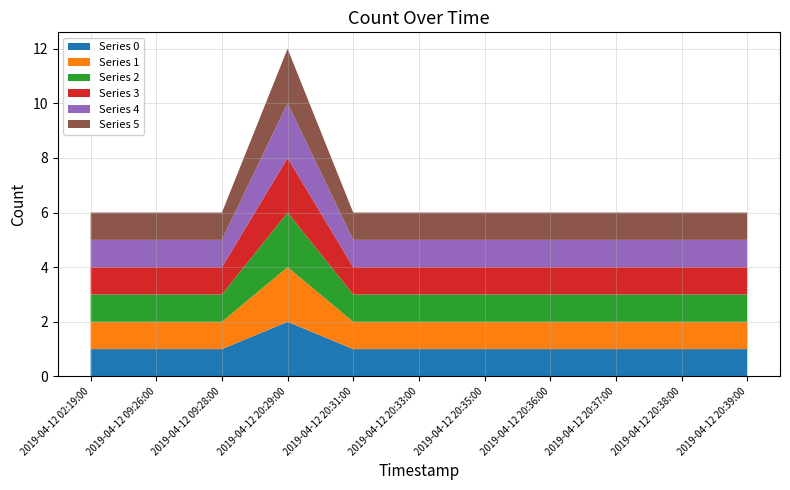

Reading right to left, extract all data points from this chart.

Series 0: 1	1	1	1	1	1	1	2	1	1	1
Series 1: 1	1	1	1	1	1	1	2	1	1	1
Series 2: 1	1	1	1	1	1	1	2	1	1	1
Series 3: 1	1	1	1	1	1	1	2	1	1	1
Series 4: 1	1	1	1	1	1	1	2	1	1	1
Series 5: 1	1	1	1	1	1	1	2	1	1	1